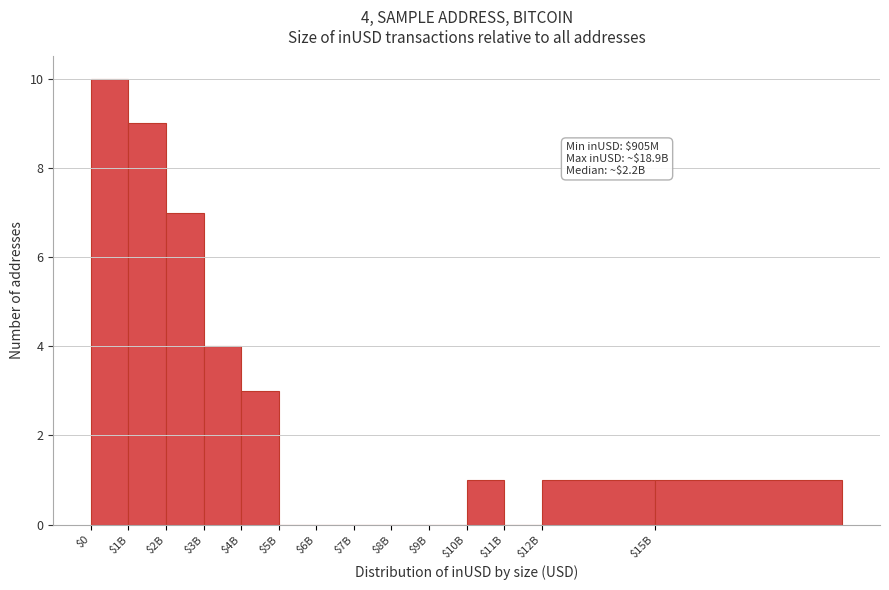

Where is the data nearest to the value 5?

$3B